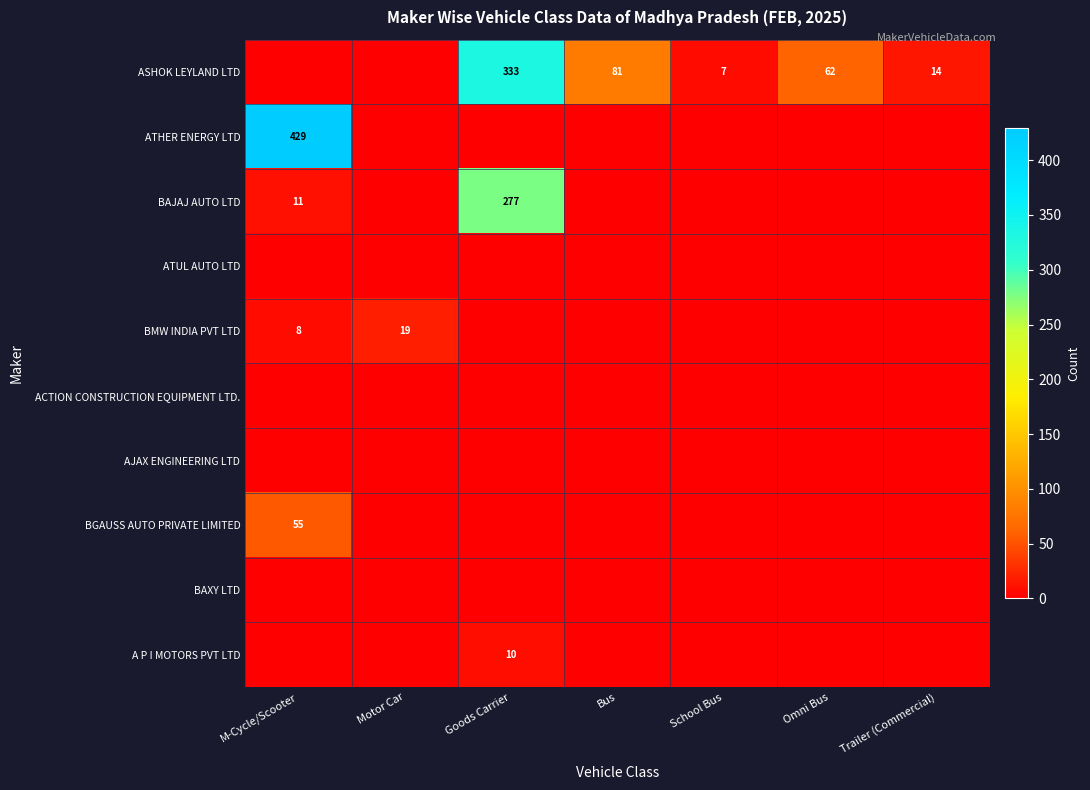

True or false: BMW INDIA PVT LTD has a value of 8 at M-Cycle/Scooter.

True